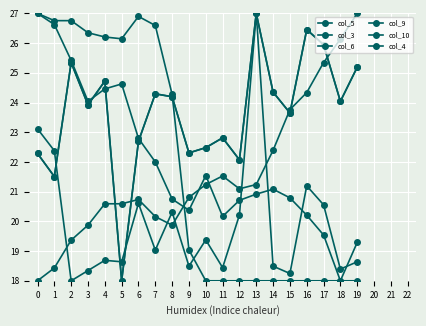

Does the chart have visible grid lines?

Yes